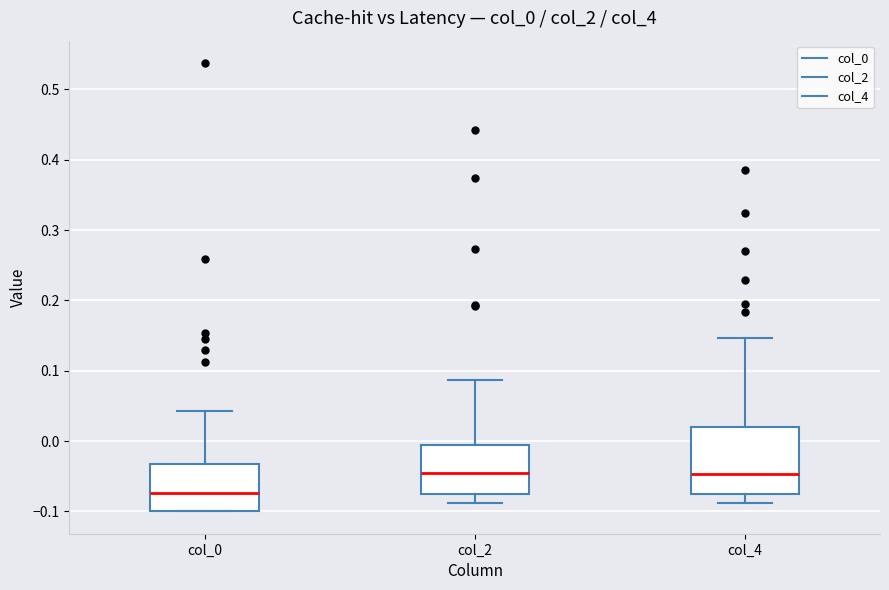

Which box's median line is the lowest?

col_0